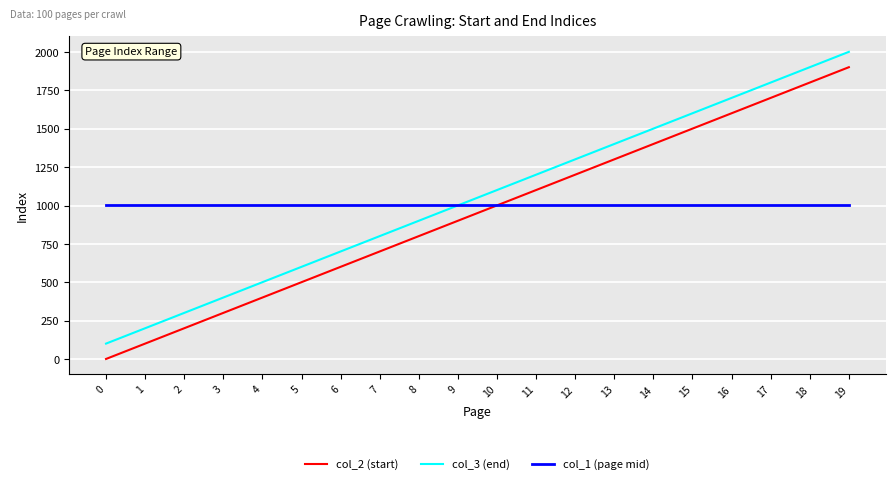

Is the value of col_2 (start) at 1 greater than the value of col_3 (end) at 11?

No